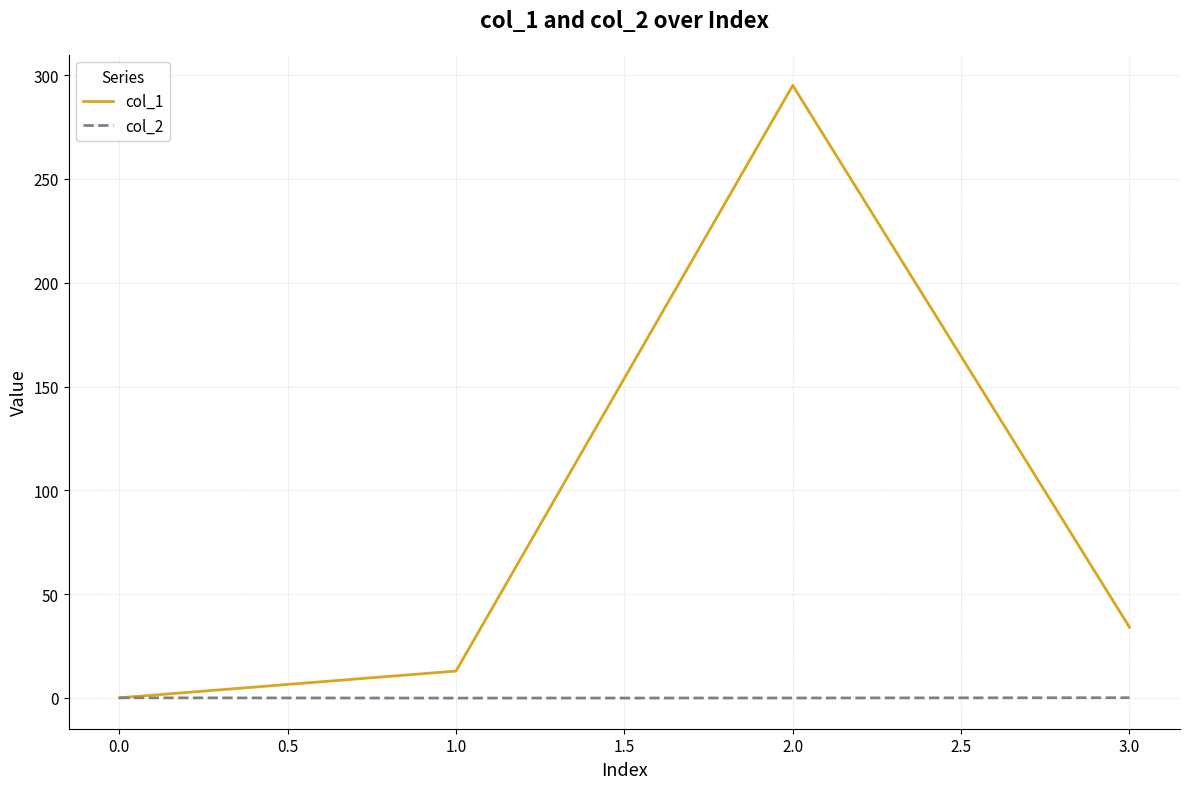

At which category is the sum across all series the highest?

2.0